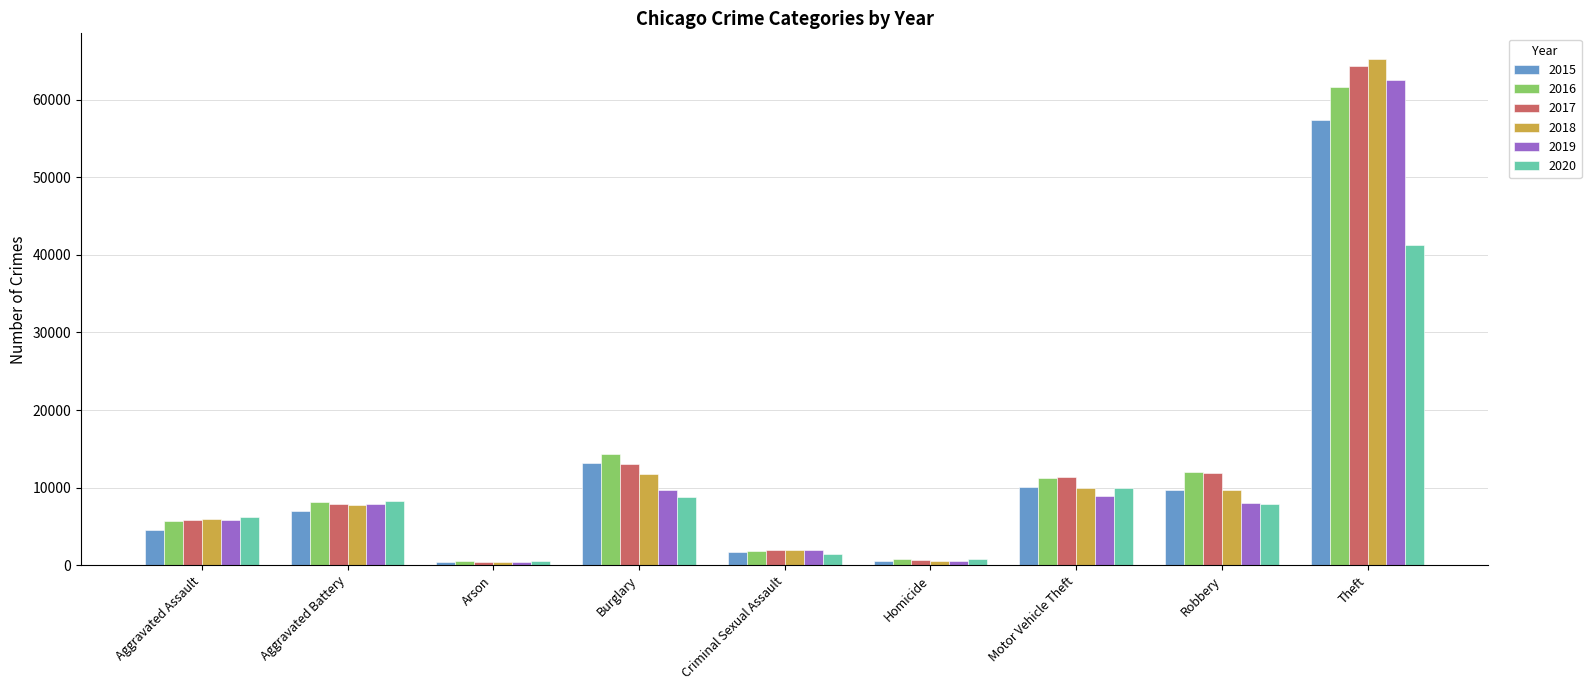

What are all the series names shown in the legend?

2015, 2016, 2017, 2018, 2019, 2020